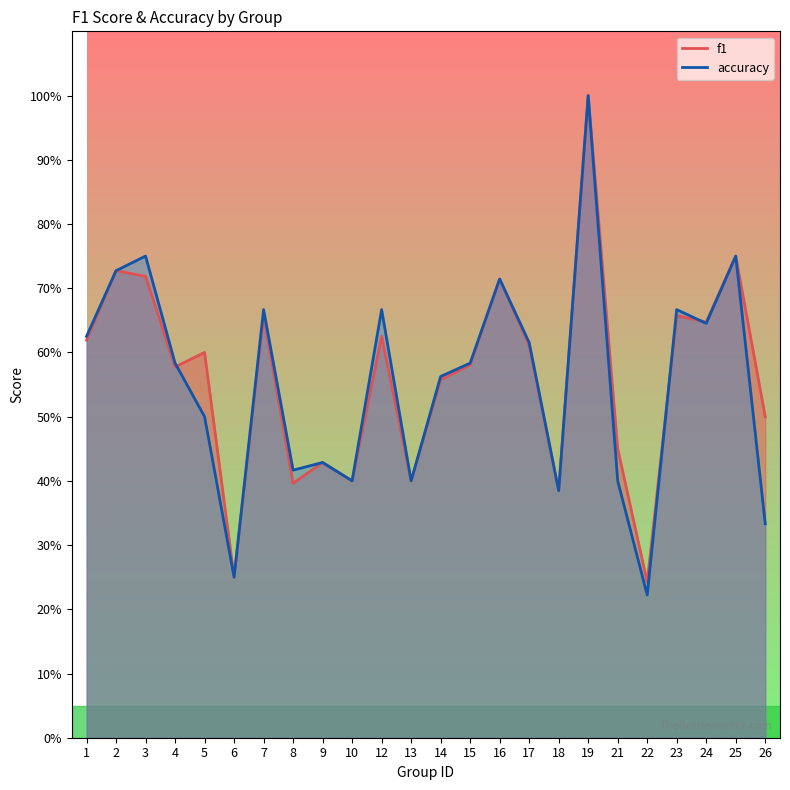

What is the difference between the accuracy values at 15 and 18?

0.2